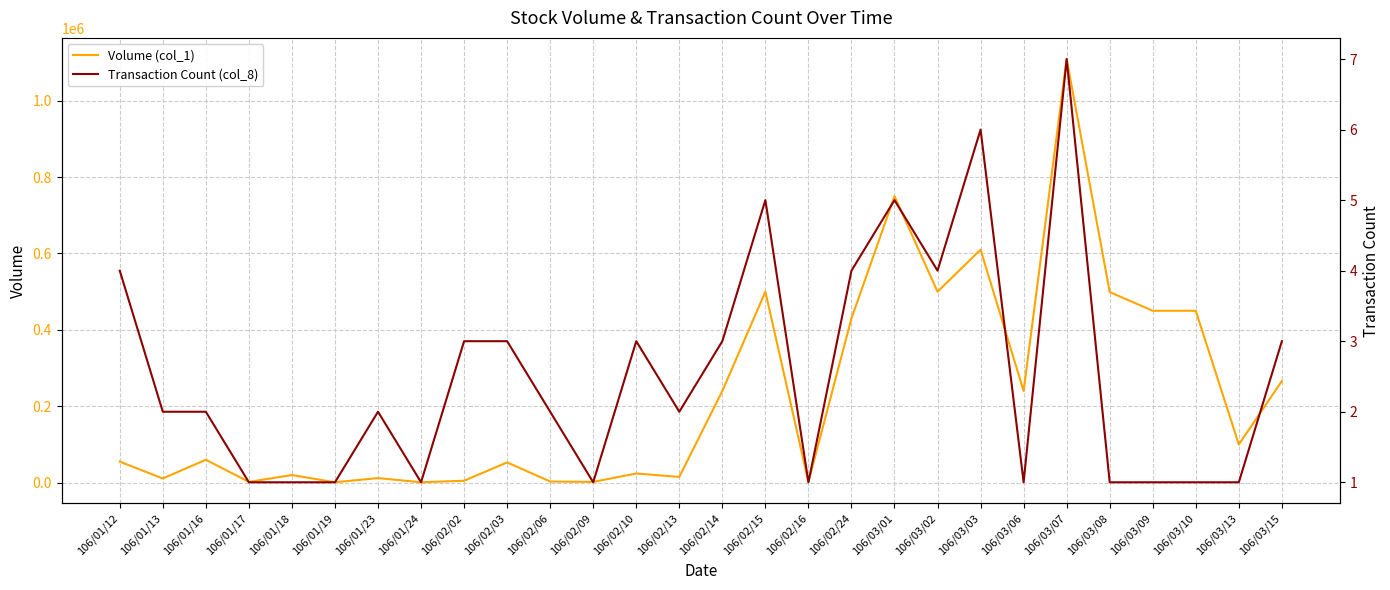

What are all the series names shown in the legend?

Volume (col_1), Transaction Count (col_8)